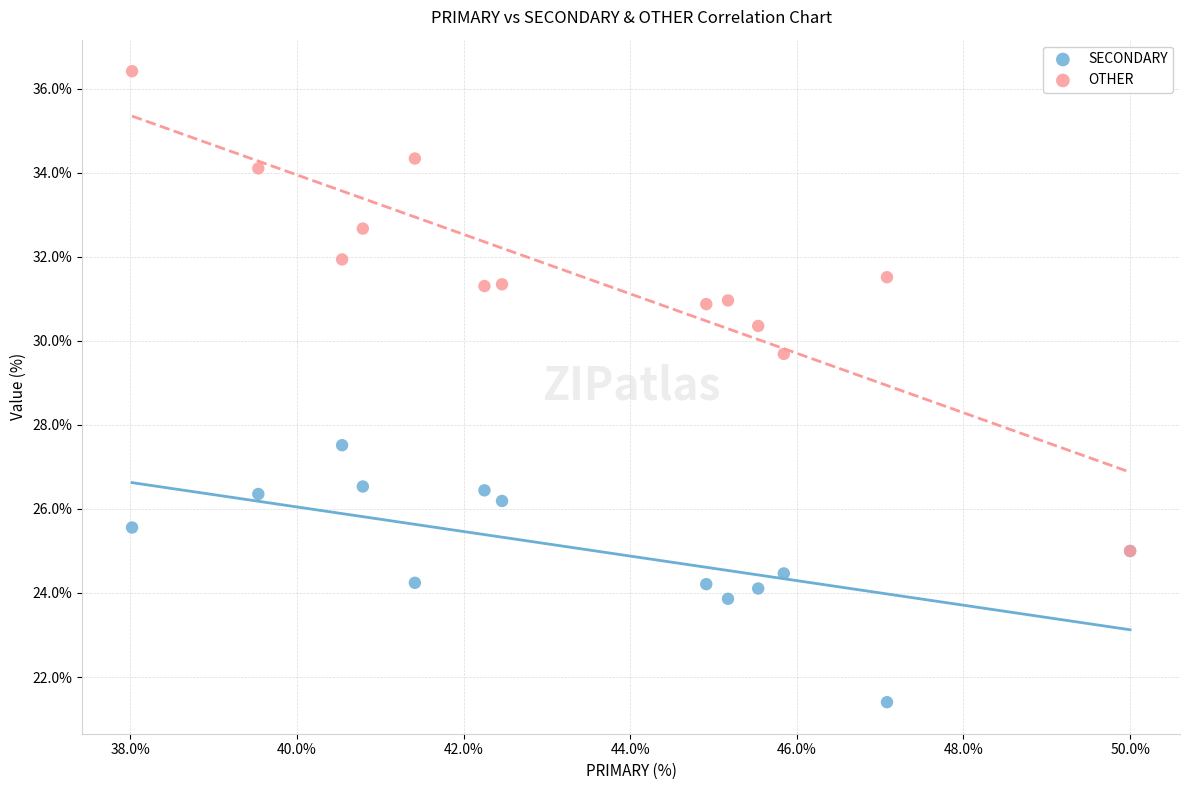

Which series has the widest spread of Y values?

OTHER